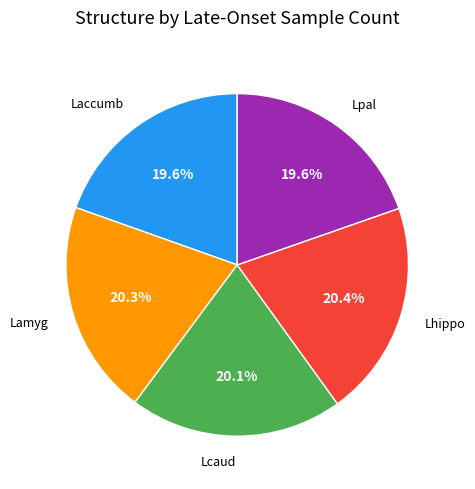

Count the number of slices in the pie.

5